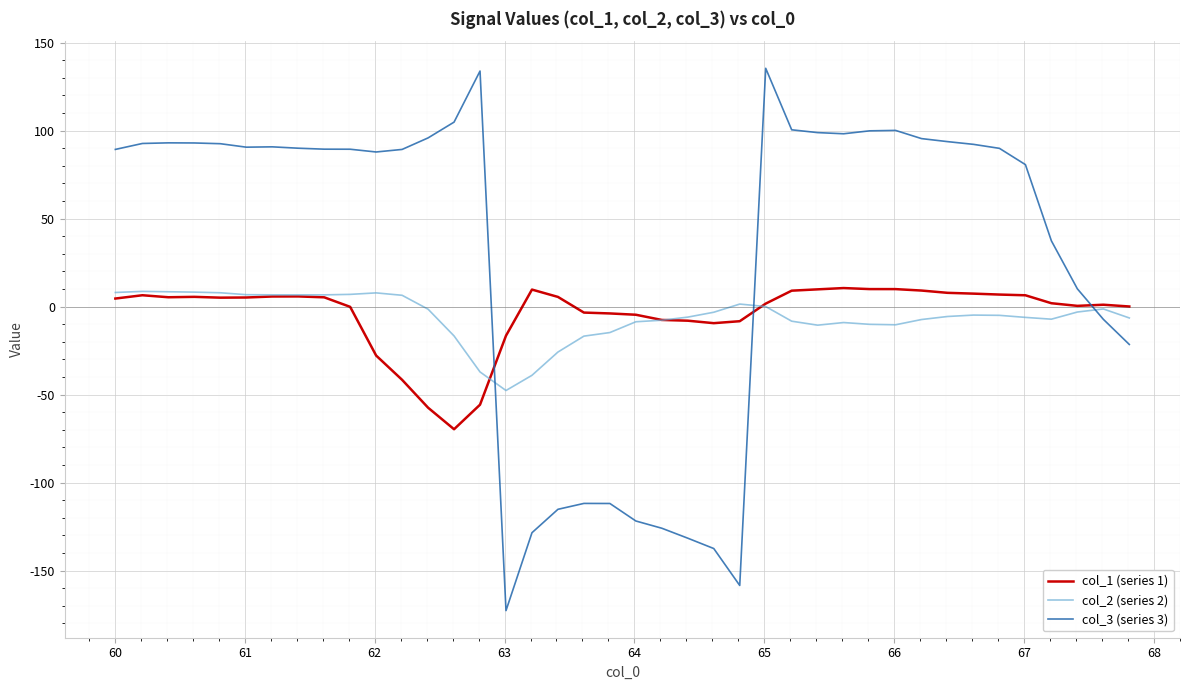

What is the smallest value displayed?

-172.8